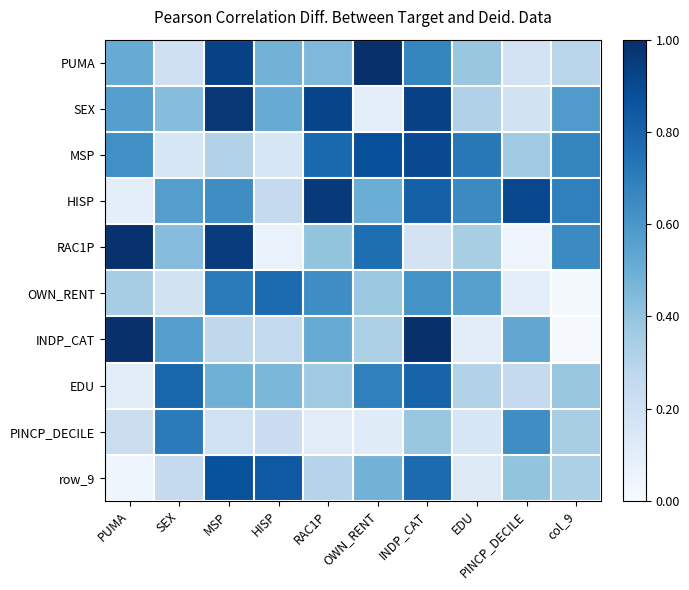

What is the total value across all series at OWN_RENT?

524